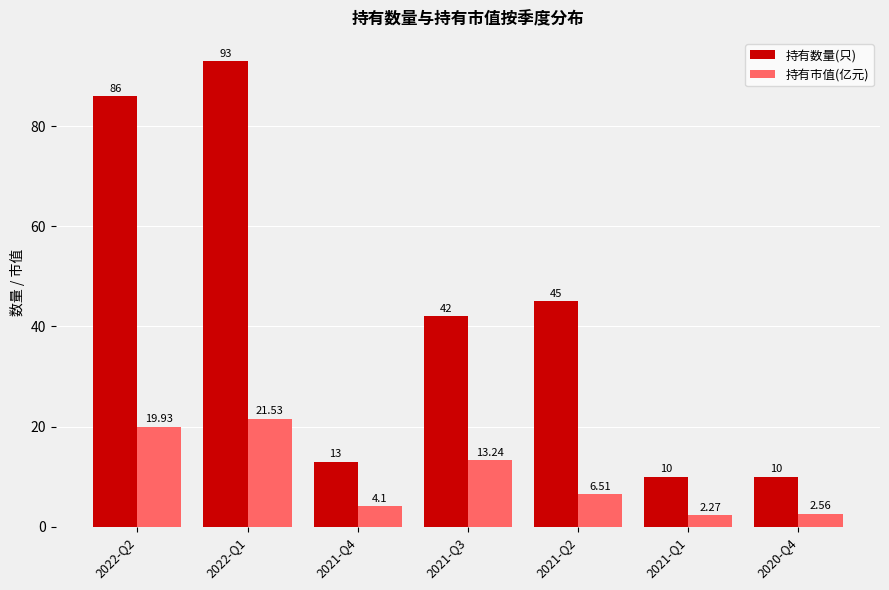

Which category has the highest value in the 持有市值(亿元) series?

2022-Q1